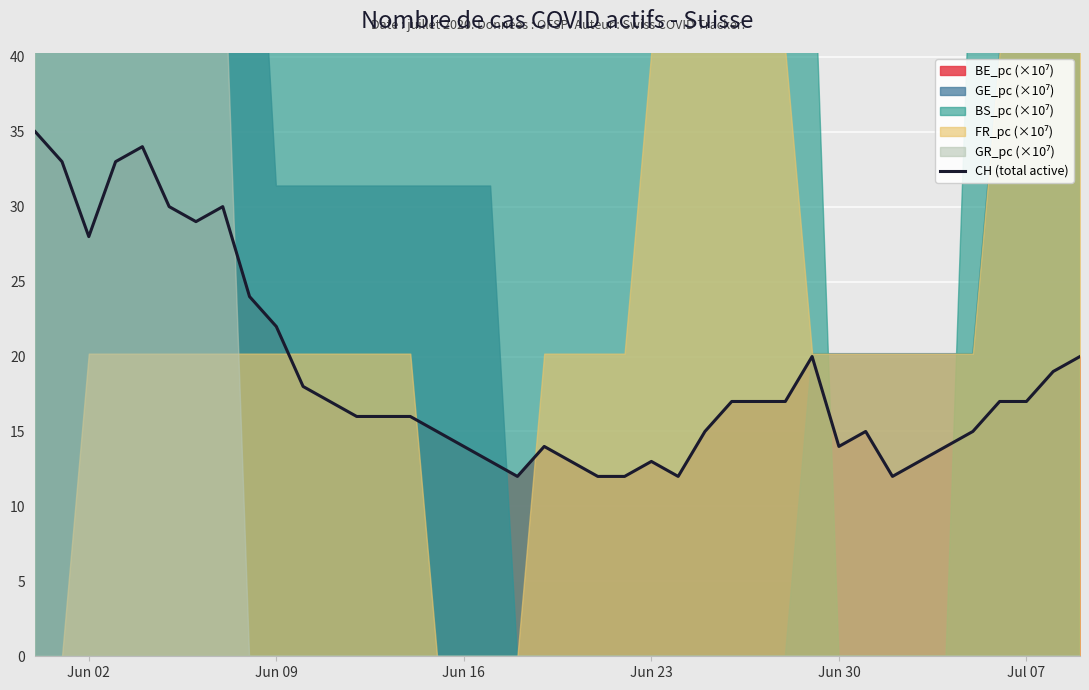

What is the smallest value displayed?

12